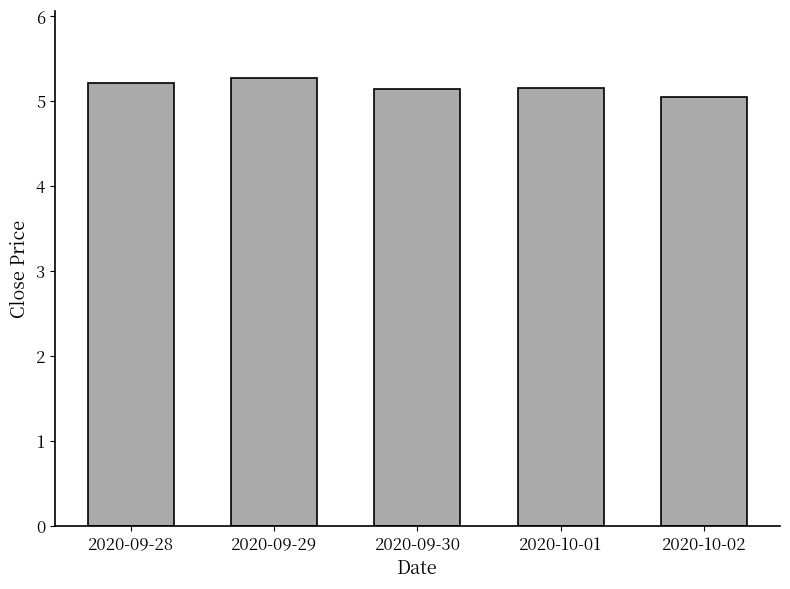

Which has a higher value, 2020-10-02 or 2020-09-28?

2020-09-28